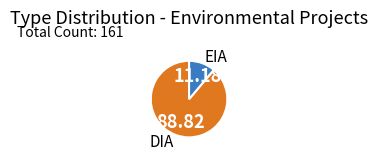

Approximately how many times larger is the value at EIA compared to DIA?

0.1